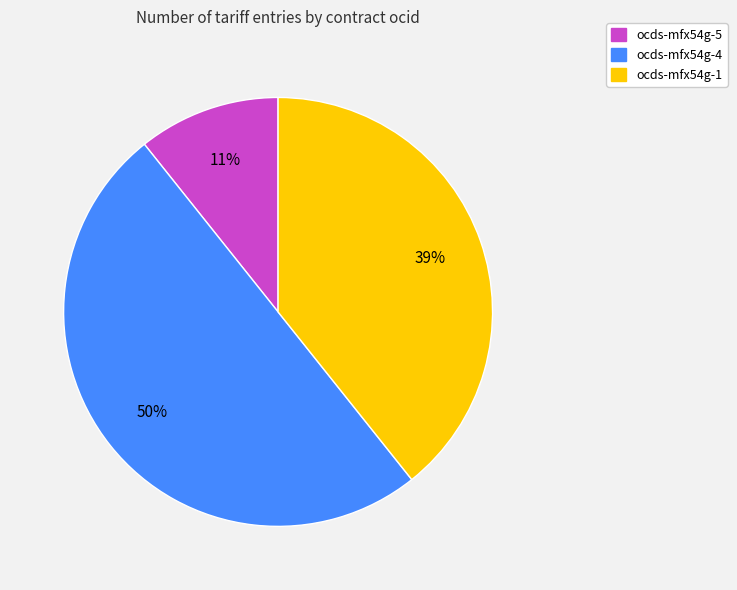

Which slice represents more than half of the pie?

ocds-mfx54g-4